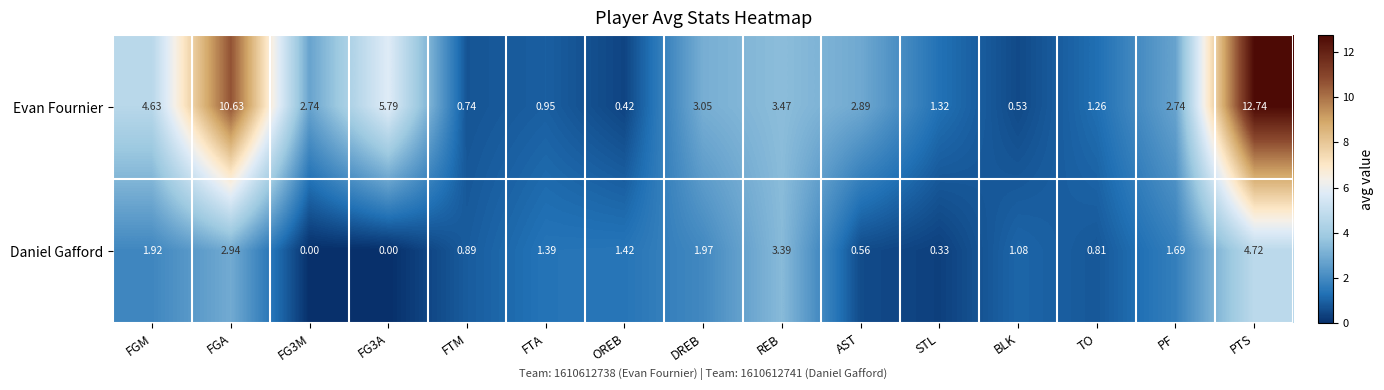

Which series has the largest total across all categories?

Evan Fournier